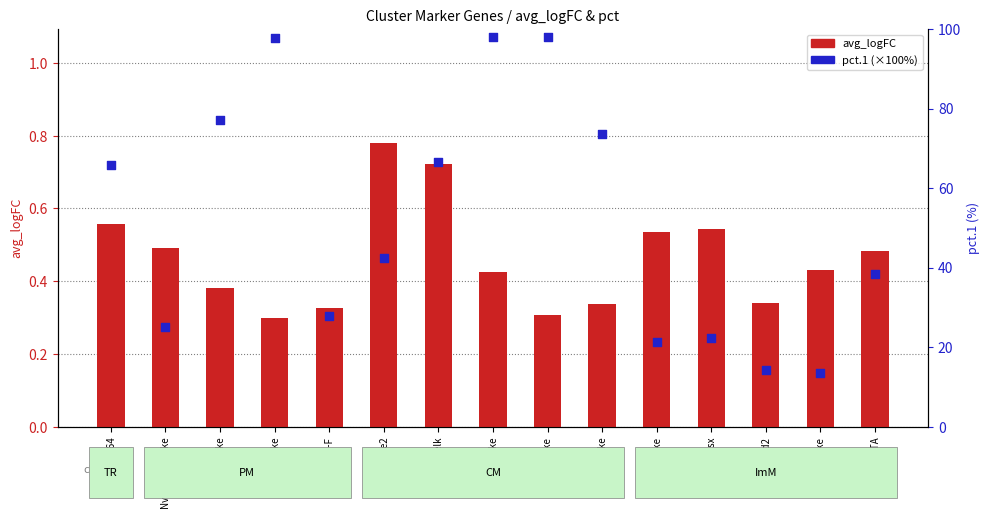

Is the value of pct.1 (%) at Nve-elk greater than the value of avg_logFC at EF1B-like?

Yes